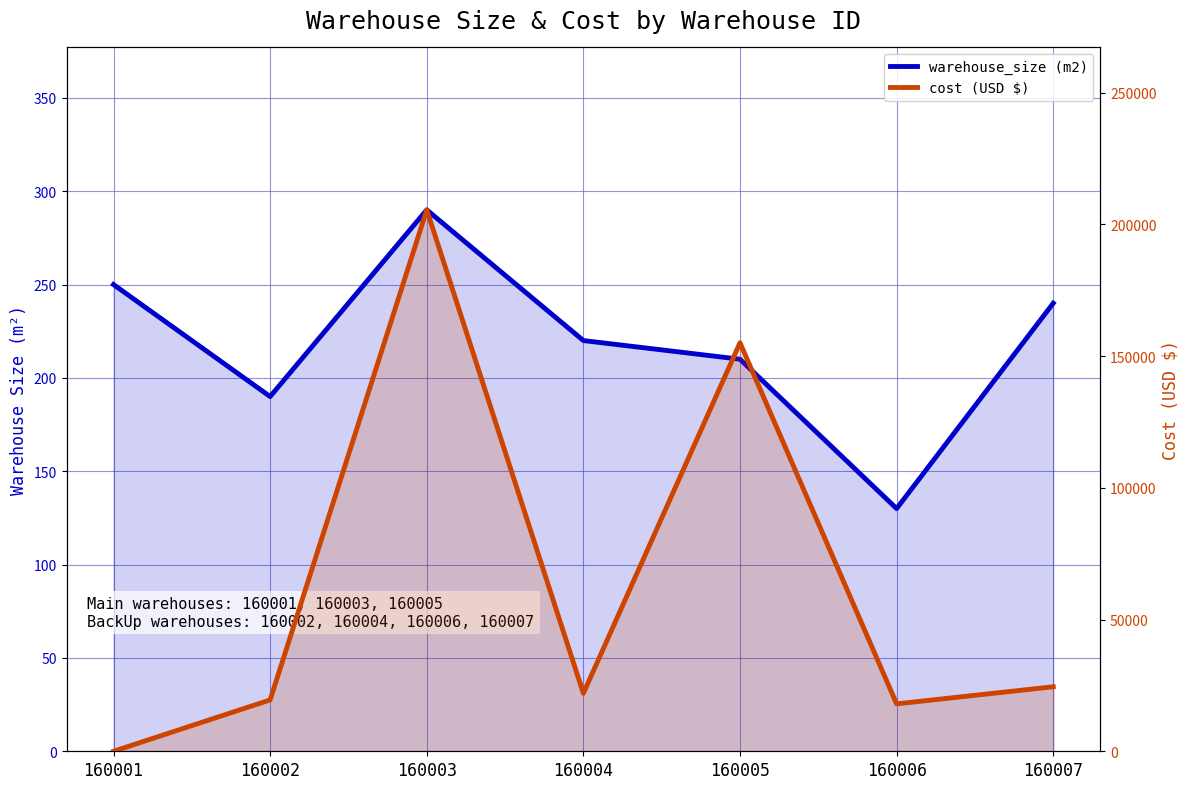

At which label does warehouse_size (m2) reach its minimum?

160006